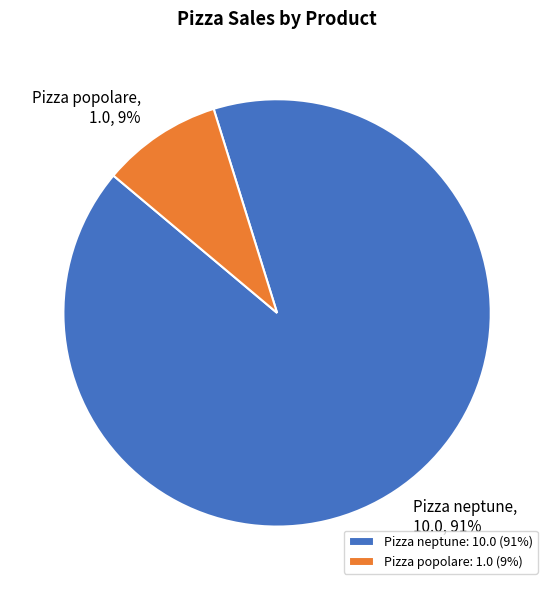

Between Pizza neptune and Pizza popolare, which is larger?

Pizza neptune